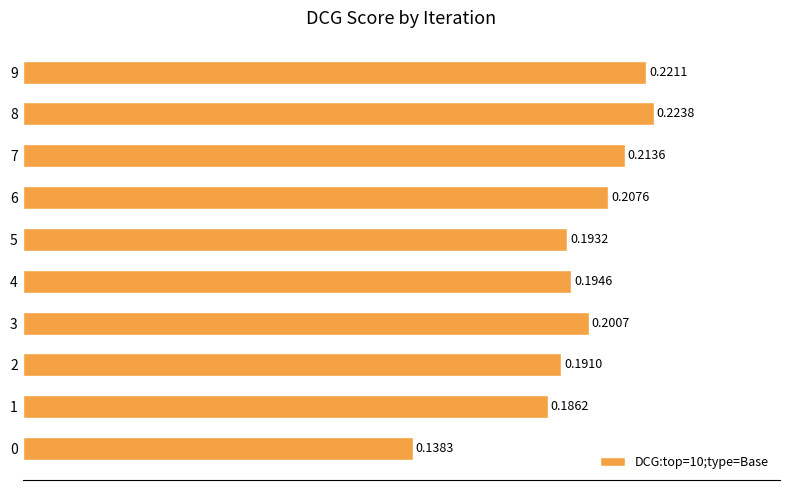

List the labels in order of value, smallest first.

0, 1, 2, 5, 4, 3, 6, 7, 9, 8